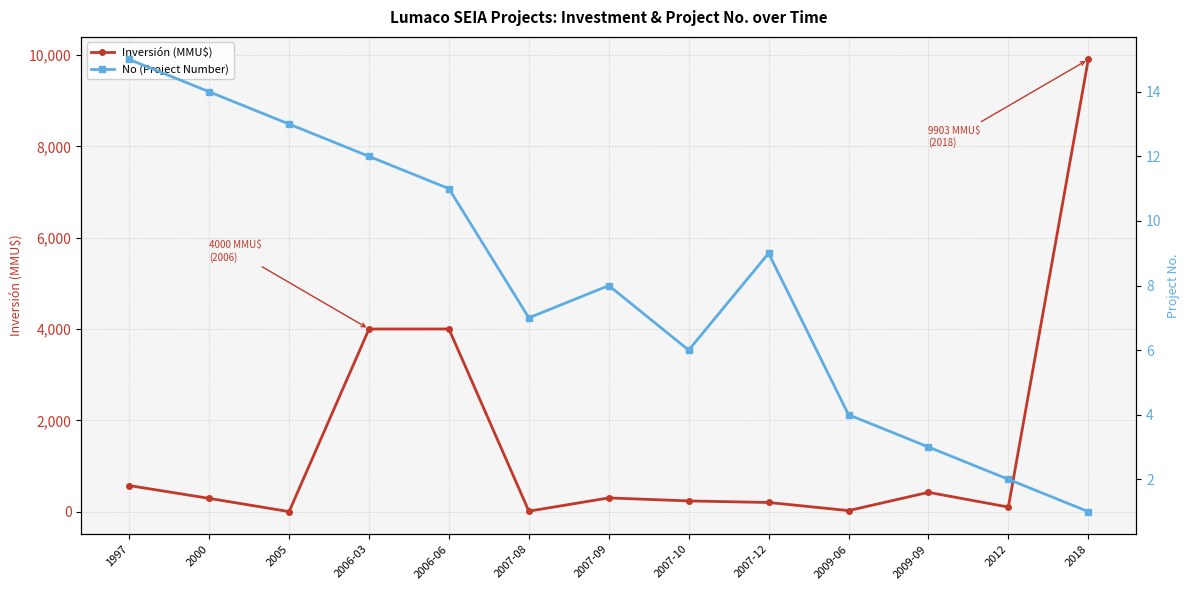

Does the chart have visible grid lines?

Yes